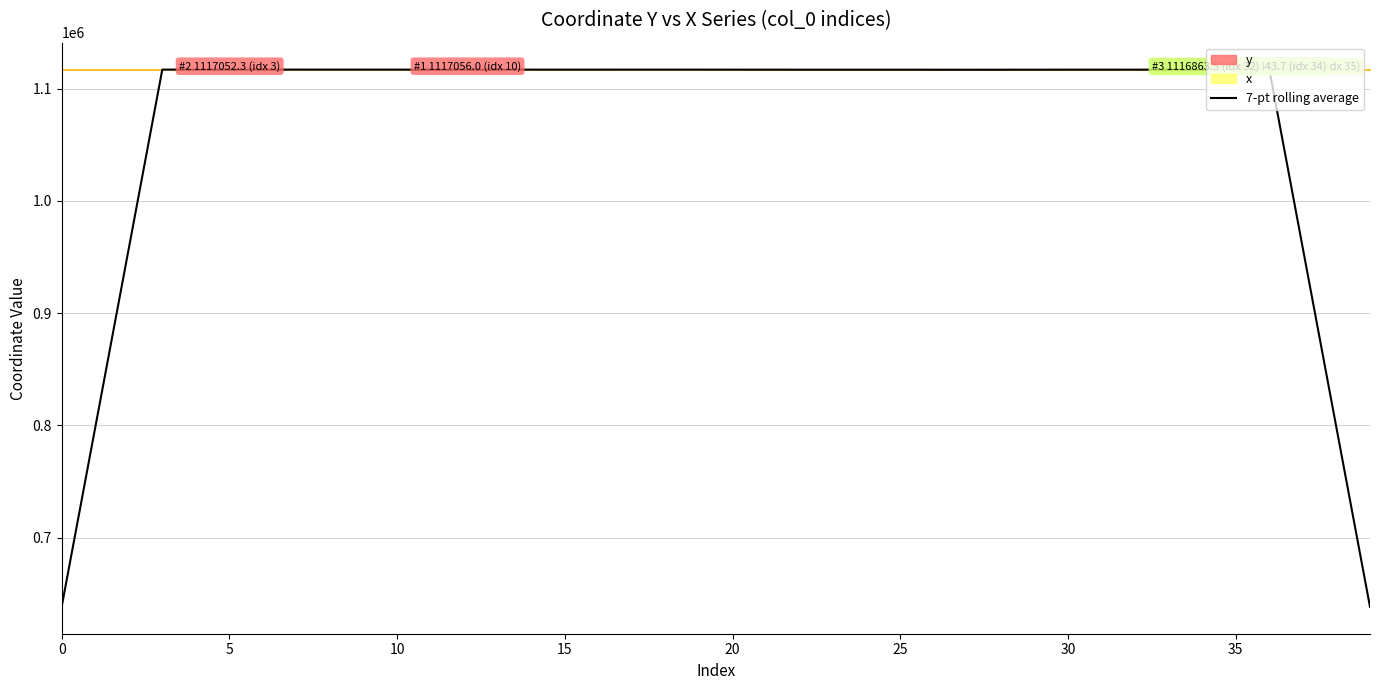

How many values are below 1116960?

20